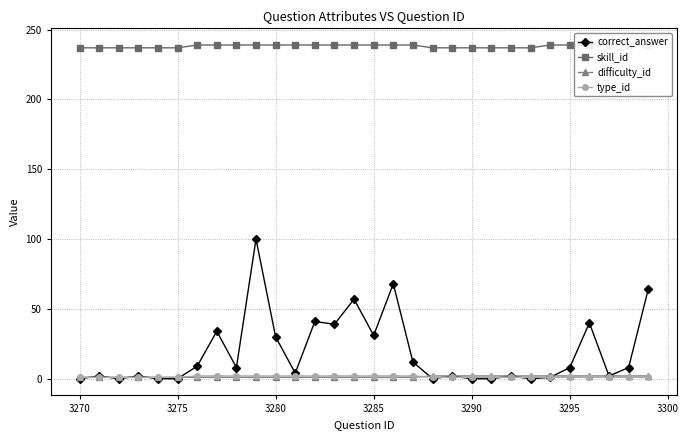

What is the maximum value for correct_answer?

100